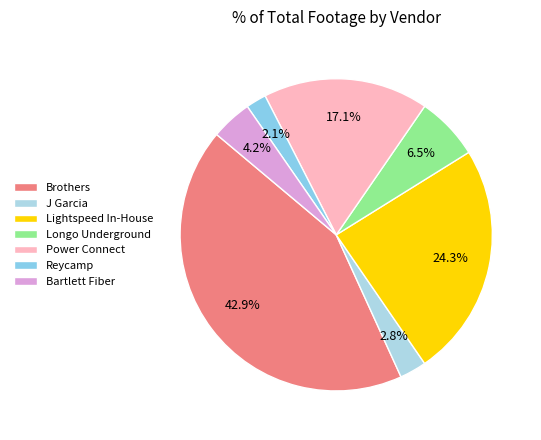

What is the ratio of the value at Brothers to the value at Reycamp?

20.3